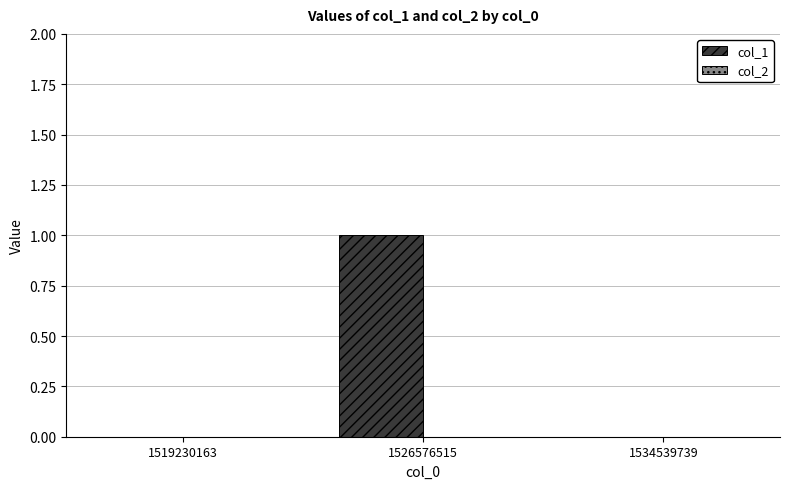

Is it true that the value at 1526576515 is 1?

True